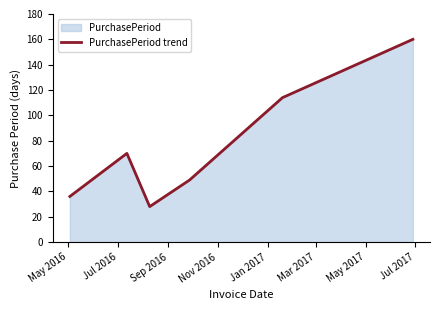

What is the minimum value shown in the chart?

28